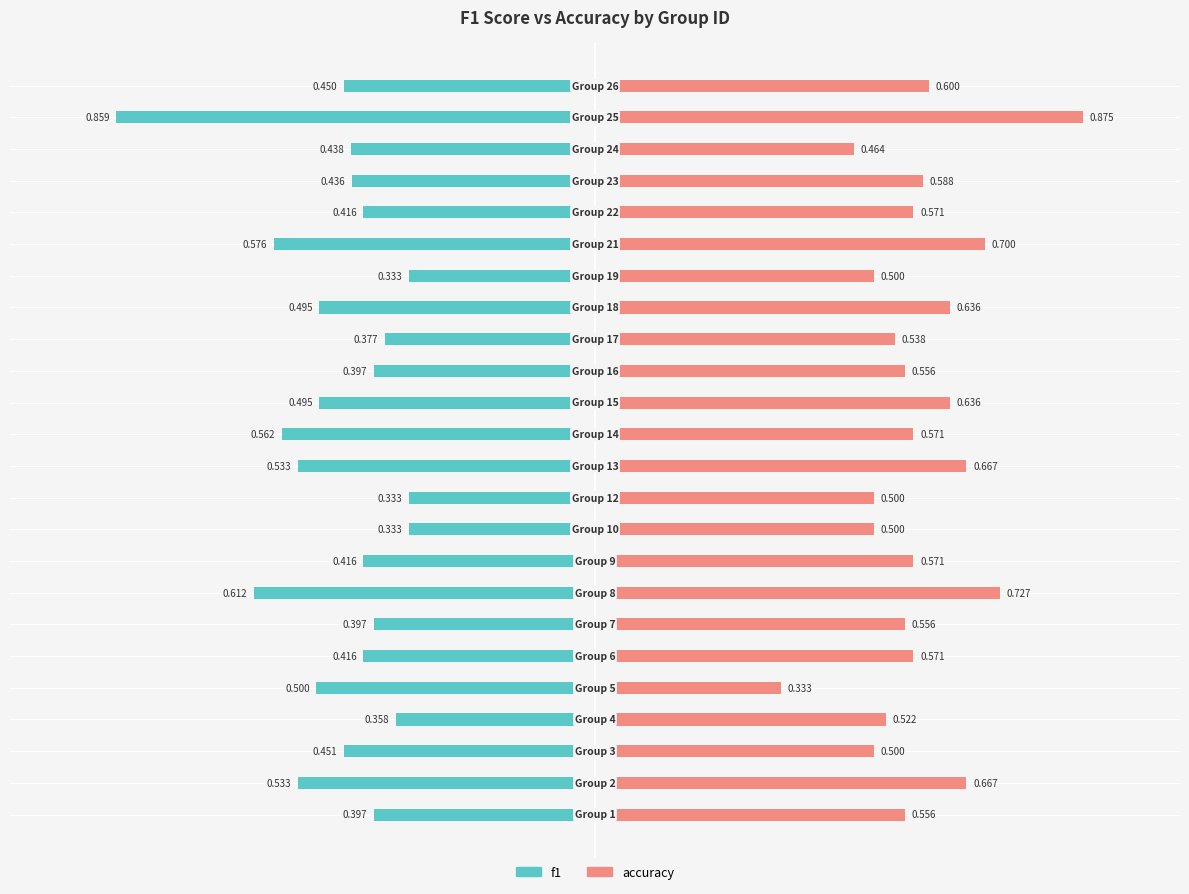

What is the value of the f1 bar at the 19th from the left?

-0.6